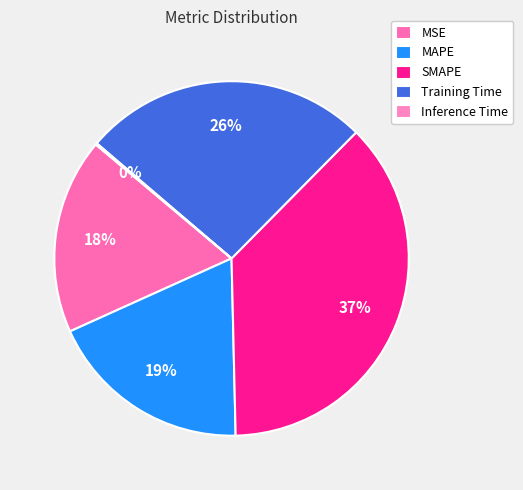

Does any single category account for the majority?

No